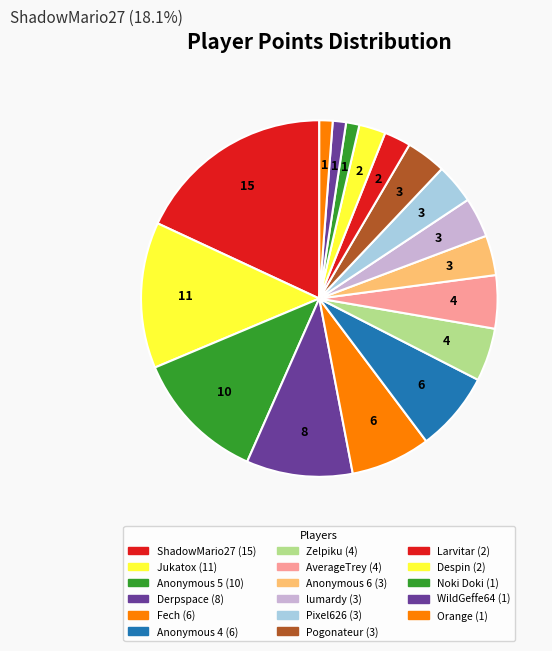

How many segments does this pie chart have?

17